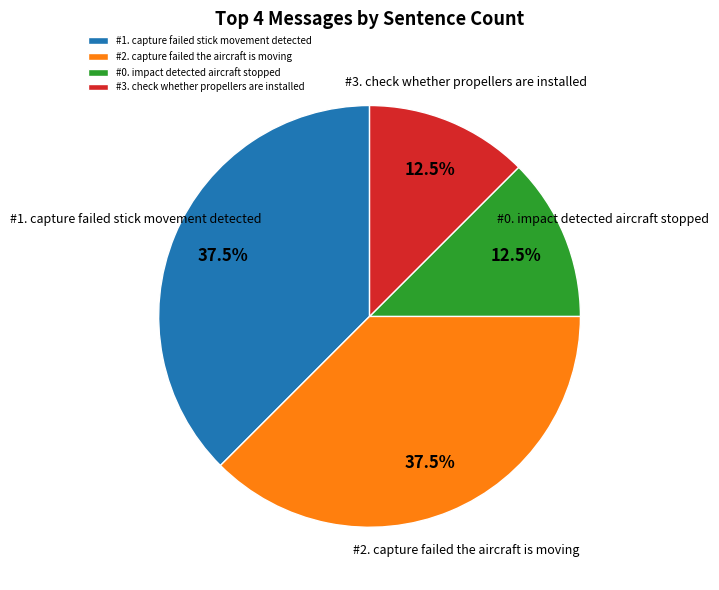

What is the total percentage of #0. impact detected aircraft stopped and #2. capture failed the aircraft is moving?

50.0%